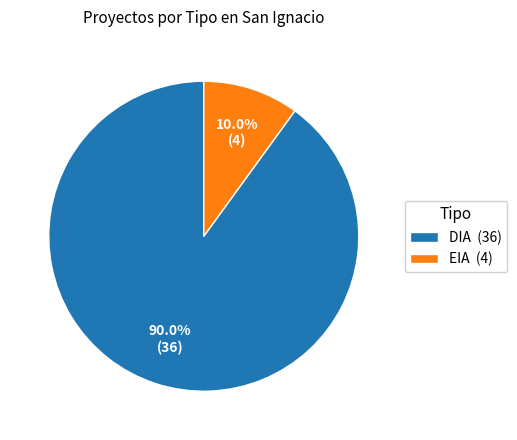

Which has a higher value, EIA (4) or DIA (36)?

DIA (36)